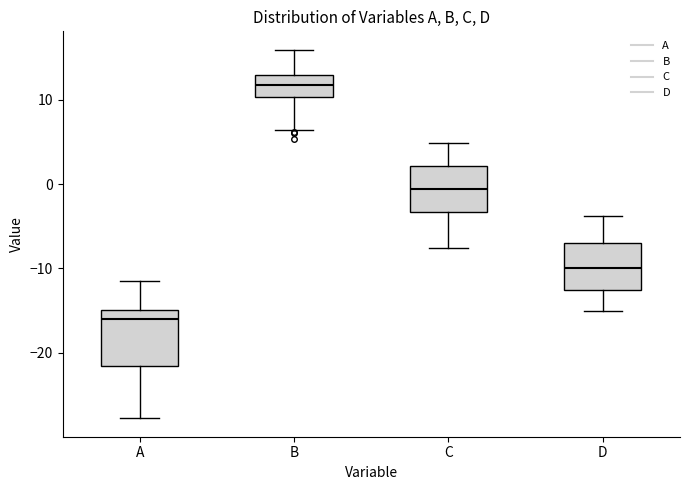

Which box is the tallest, from its lower edge to its upper edge?

A